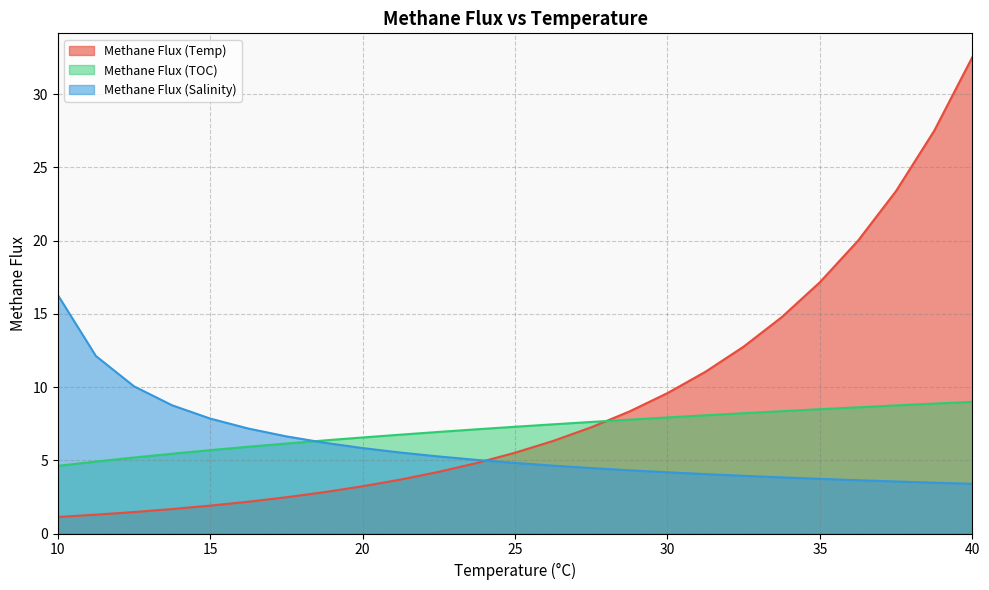

Reading left to right, what are all the values shown in this chart?

Methane Flux (Temp): 10=1.1	11.25=1.3	12.5=1.5	13.75=1.7	15=1.9	16.25=2.2	17.5=2.5	18.75=2.8	20=3.2	21.25=3.7	22.5=4.2	23.75=4.8	25=5.5	26.25=6.3	27.5=7.3	28.75=8.3	30=9.6	31.25=11.0	32.5=12.8	33.75=14.8	35=17.2	36.25=20.0	37.5=23.4	38.75=27.5	40=32.5
Methane Flux (TOC): 10=4.6	11.25=4.9	12.5=5.2	13.75=5.4	15=5.7	16.25=5.9	17.5=6.1	18.75=6.4	20=6.6	21.25=6.7	22.5=6.9	23.75=7.1	25=7.3	26.25=7.5	27.5=7.6	28.75=7.8	30=7.9	31.25=8.1	32.5=8.2	33.75=8.3	35=8.5	36.25=8.6	37.5=8.7	38.75=8.9	40=9.0
Methane Flux (Salinity): 10=16.3	11.25=12.1	12.5=10.0	13.75=8.8	15=7.8	16.25=7.2	17.5=6.6	18.75=6.2	20=5.8	21.25=5.5	22.5=5.3	23.75=5.0	25=4.8	26.25=4.6	27.5=4.5	28.75=4.3	30=4.2	31.25=4.1	32.5=3.9	33.75=3.8	35=3.7	36.25=3.6	37.5=3.6	38.75=3.5	40=3.4